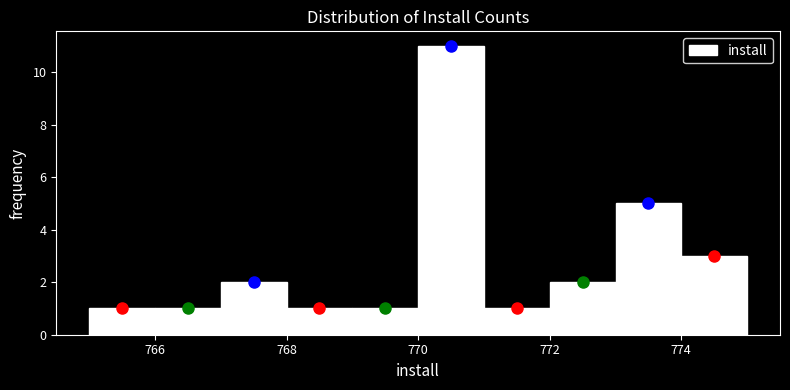

Reading left to right, transcribe this chart: for each bar, give the range it covers on the x-axis and its height. The values are not printed on the chart, so give them approximately, as read against the axis.

765 to 766: 1
766 to 767: 1
767 to 768: 2
768 to 769: 1
769 to 770: 1
770 to 771: 11
771 to 772: 1
772 to 773: 2
773 to 774: 5
774 to 775: 3